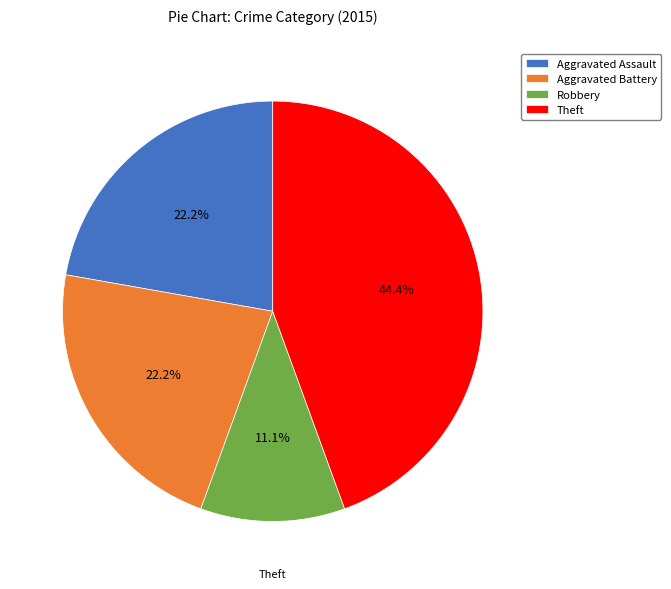

True or false: Aggravated Battery accounts for 9% of the total.

False